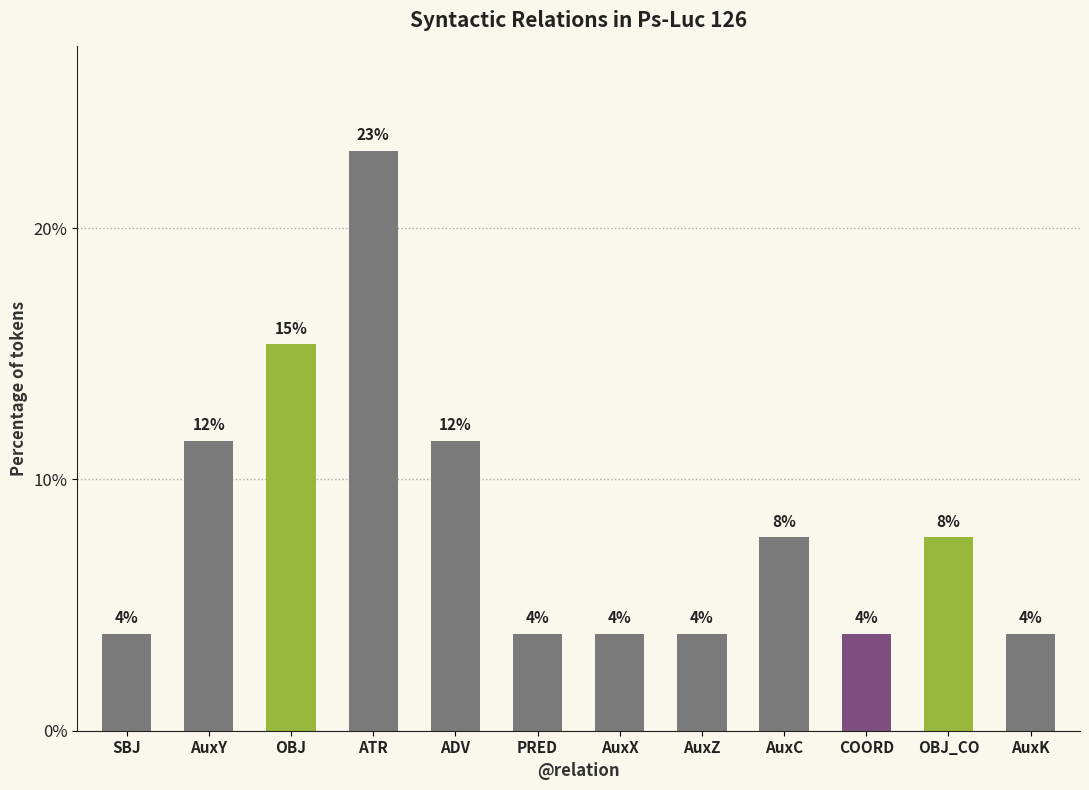

Does the chart contain any negative values?

No